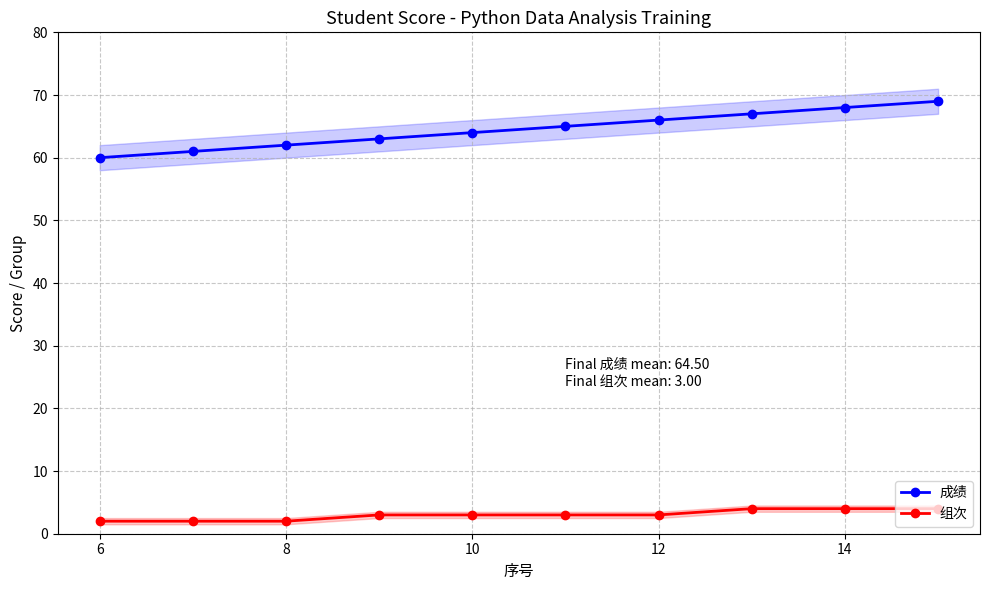

True or false: 成绩 and 组次 cross at least once.

False